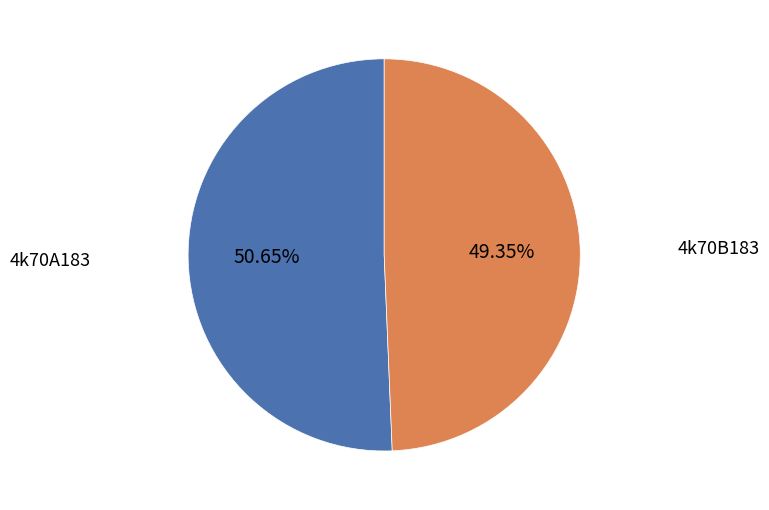

Which category has the biggest portion of the pie?

4k70A183